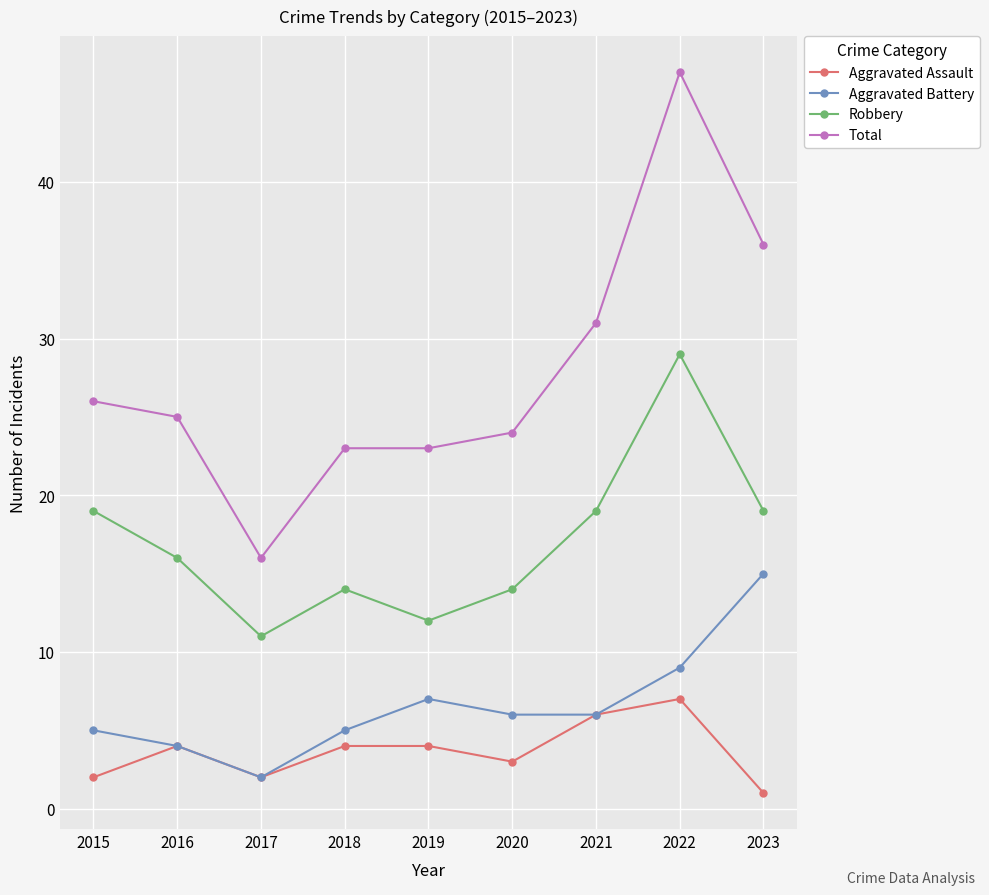

At which label does Aggravated Battery first exceed 6?

2019